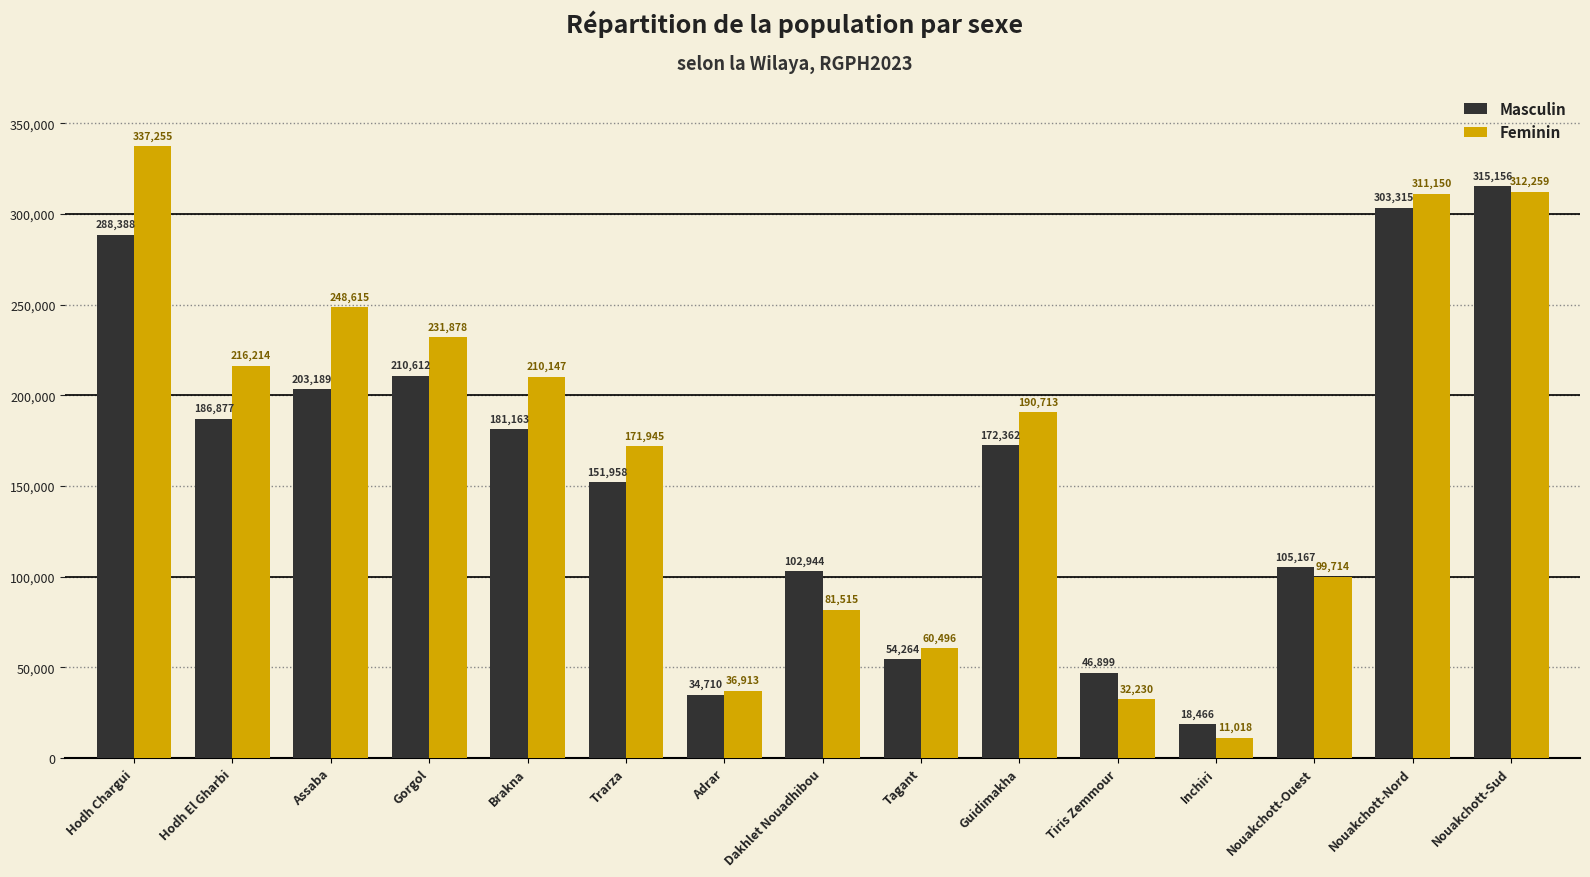

Where does the Masculin series first go above 172362?

Hodh Chargui